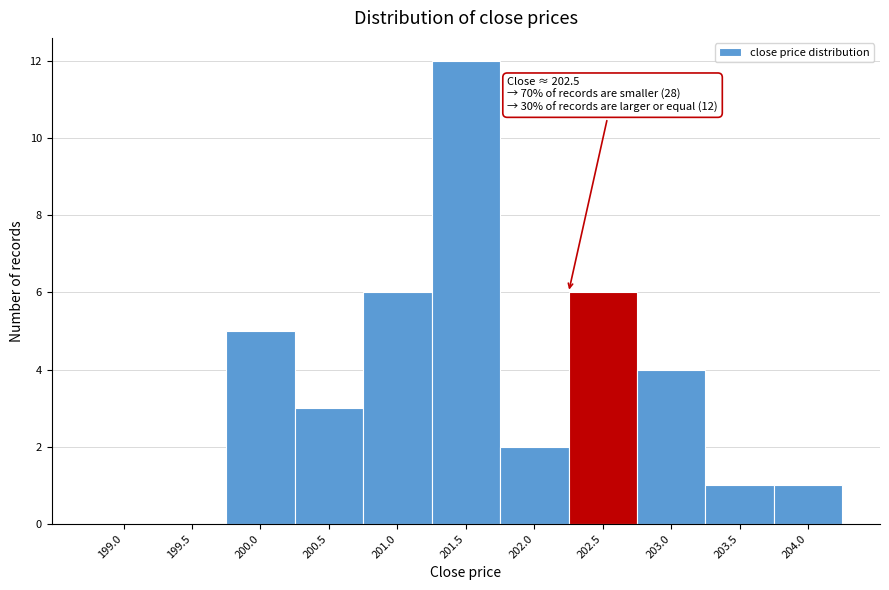

Reading right to left, list all the values displayed in this chart.

204.0=1	203.5=1	203.0=4	202.5=6	202.0=2	201.5=12	201.0=6	200.5=3	200.0=5	199.5=0	199.0=0